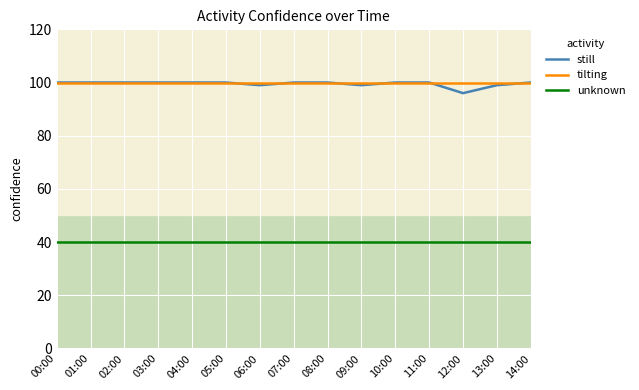

What is the highest value of the still series?

100